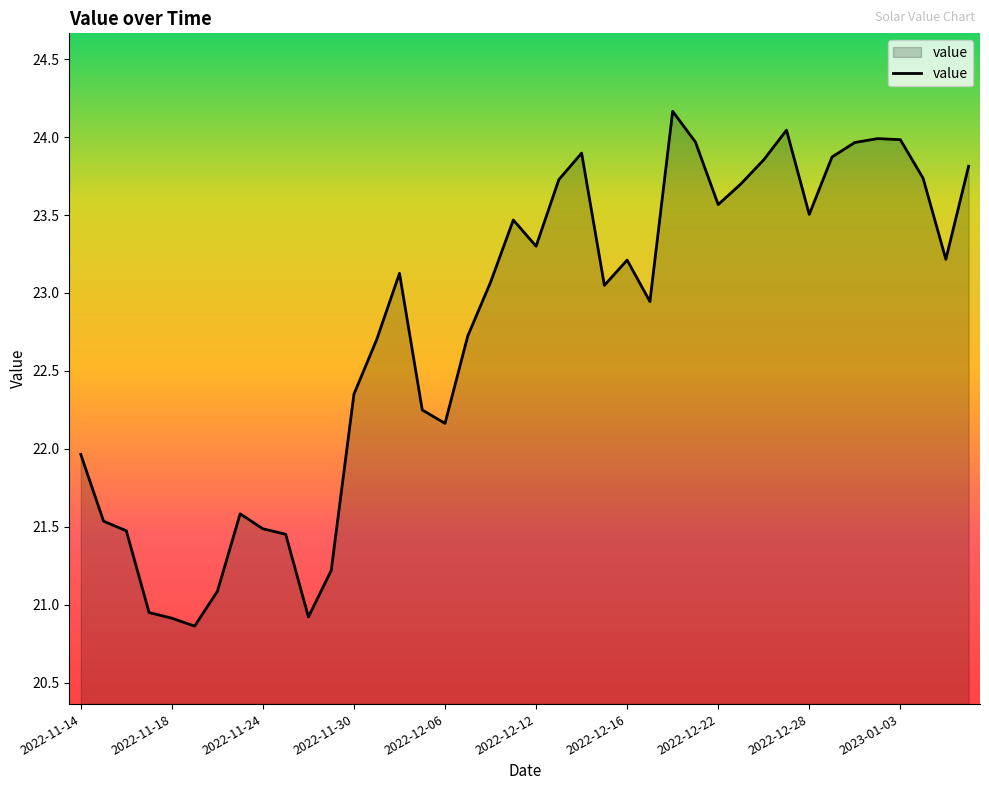

What is the maximum value shown in the chart?

24.2